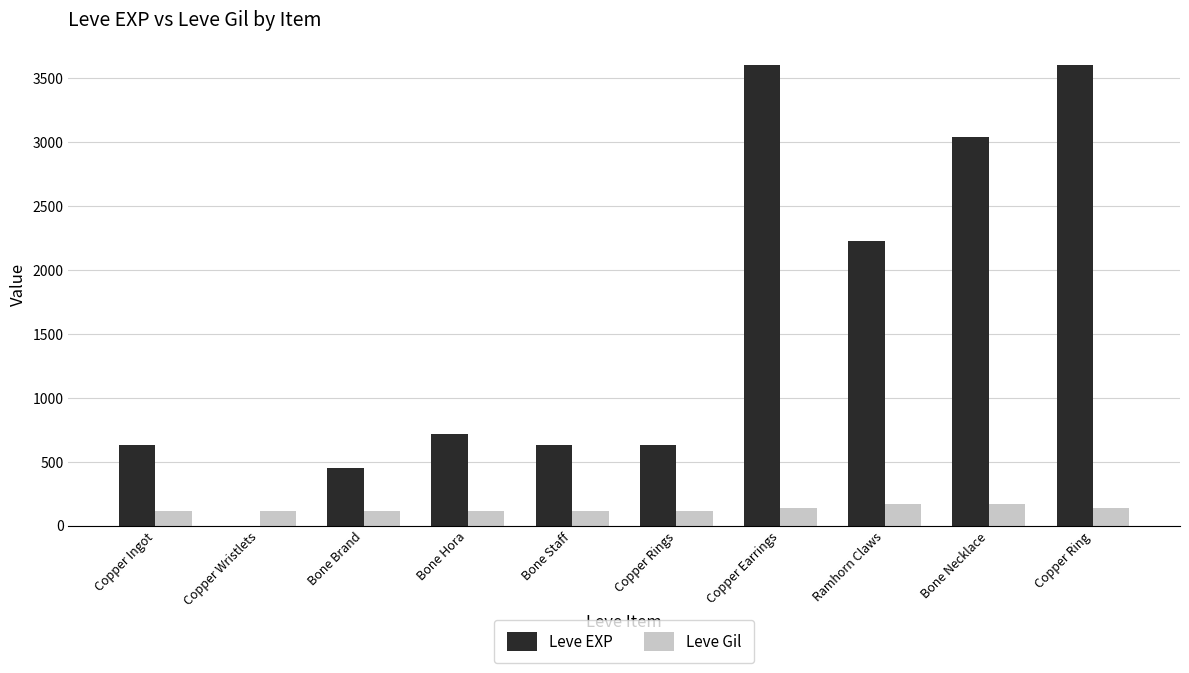

Which series changed the most between Bone Staff and Copper Earrings?

Leve EXP